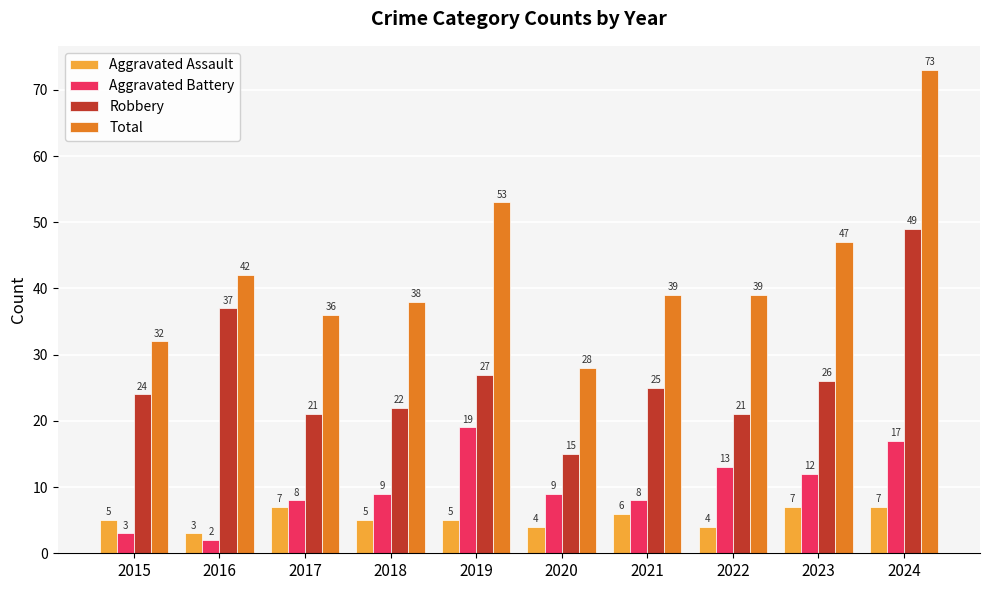

True or false: Robbery has a value of 6 at 2015.

False